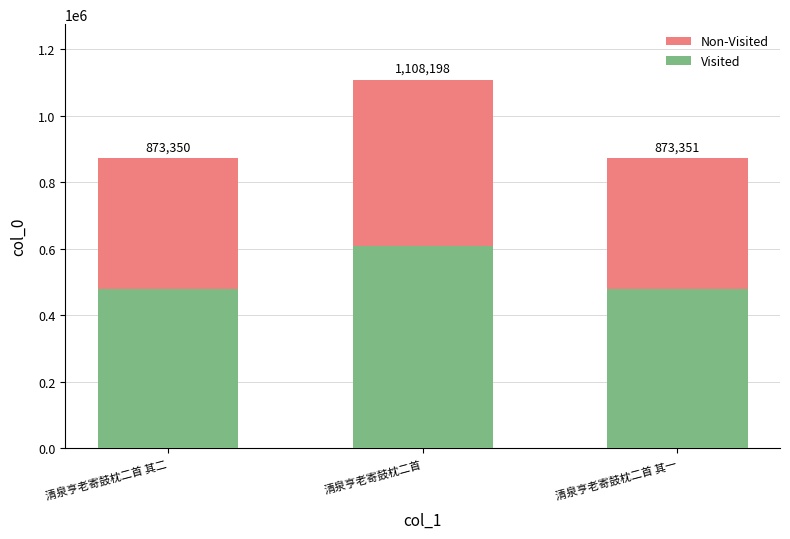

Are the bars horizontal?

No